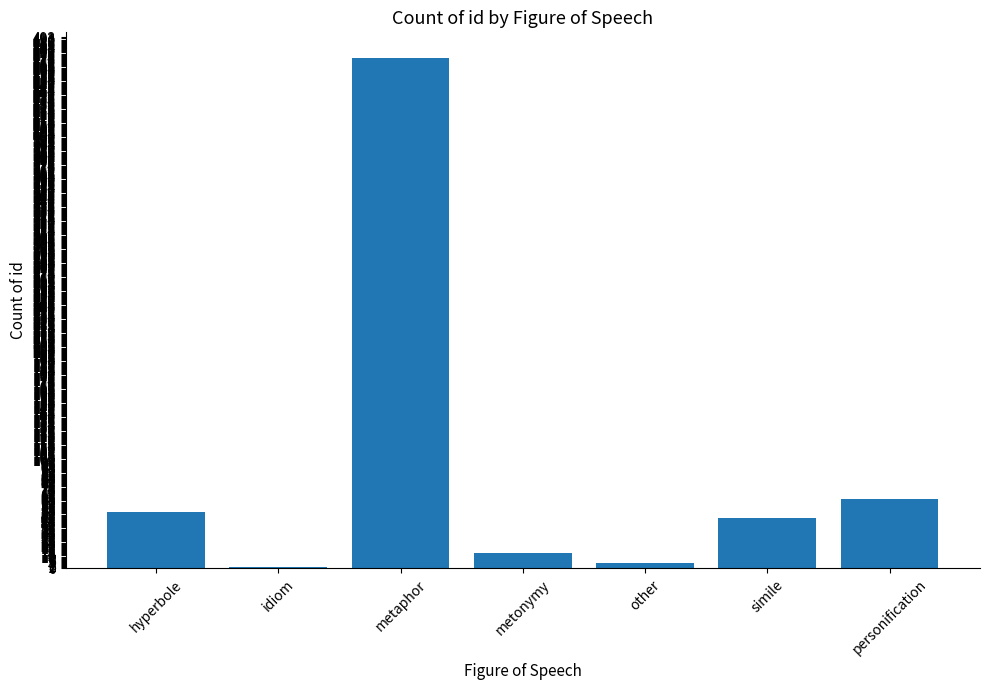

What is the sum of all values?

657